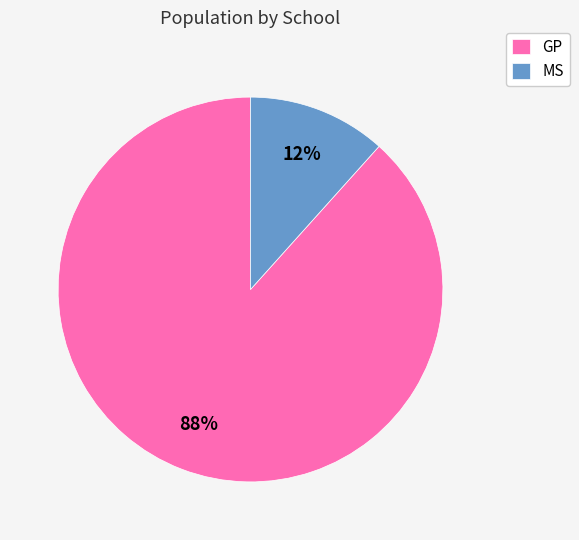

How many slices are in this pie chart?

2